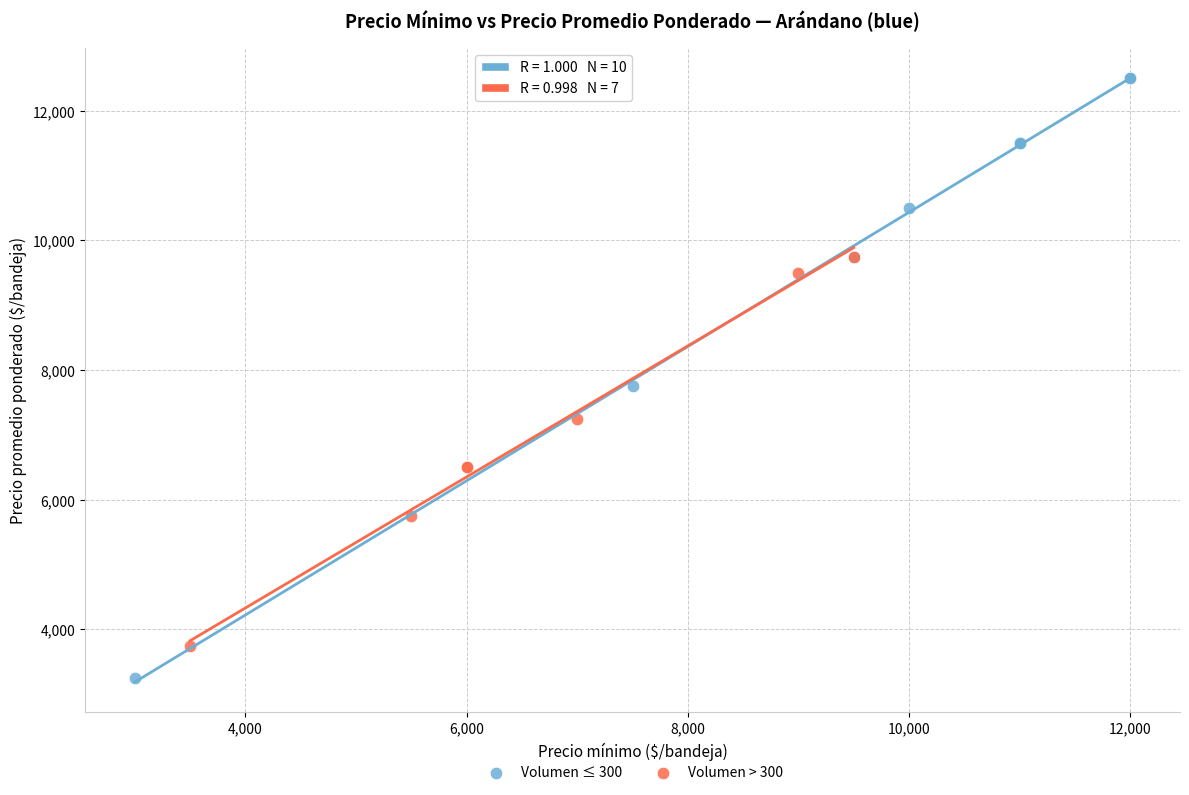

Which series reaches the minimum Y coordinate?

Volumen ≤ 300